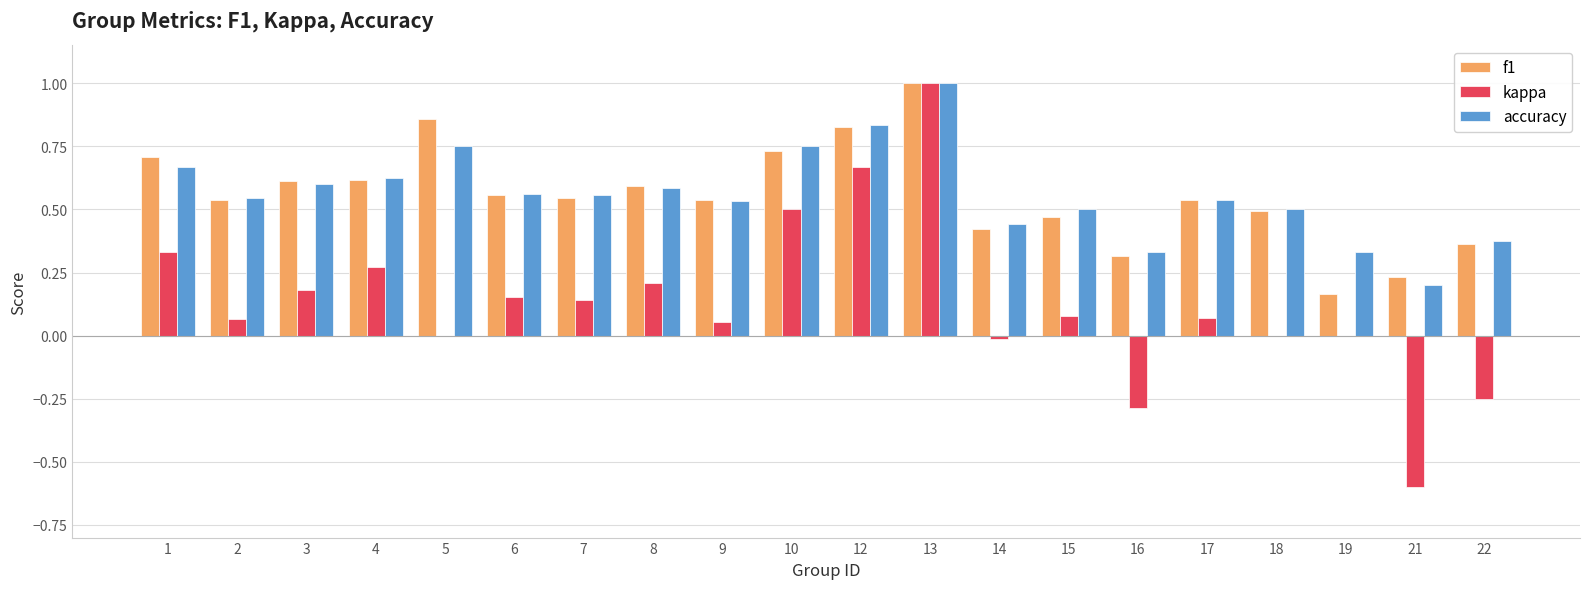

What are all the series names shown in the legend?

f1, kappa, accuracy